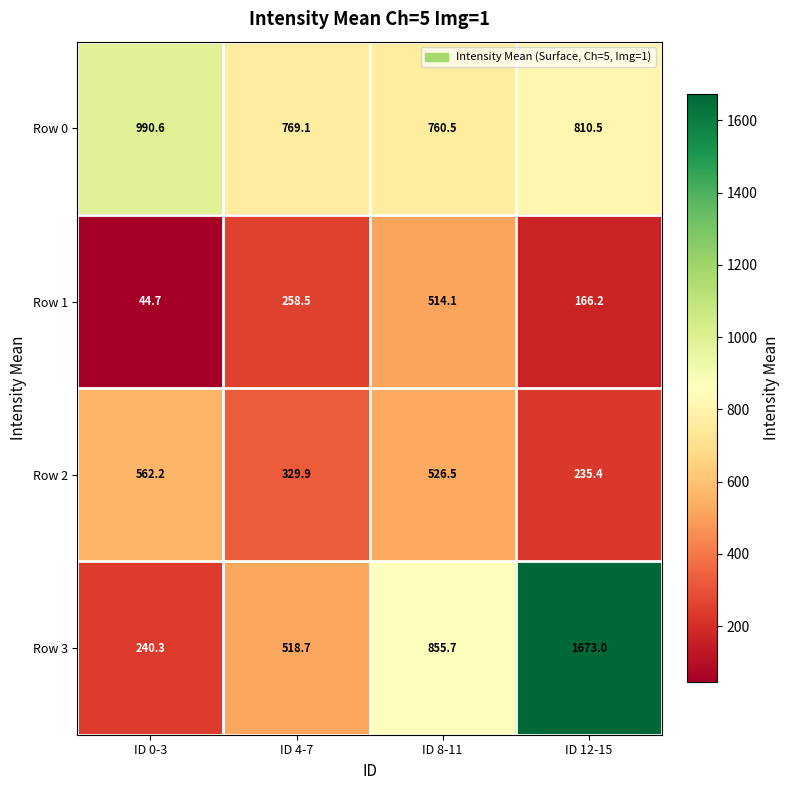

Is it true that Row 1 equals 166.2 at ID 12-15?

True